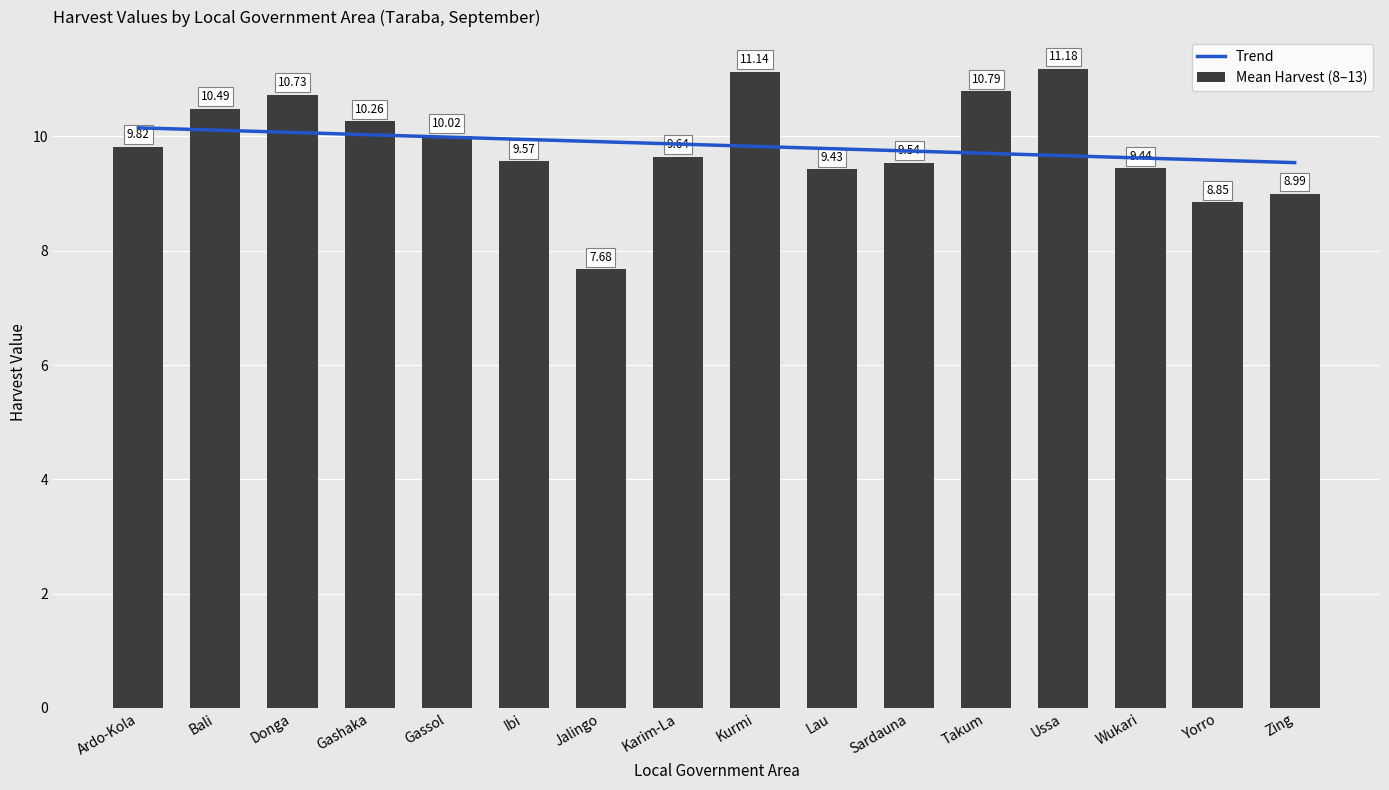

What are all the series names shown in the legend?

Trend, Mean Harvest (8–13)